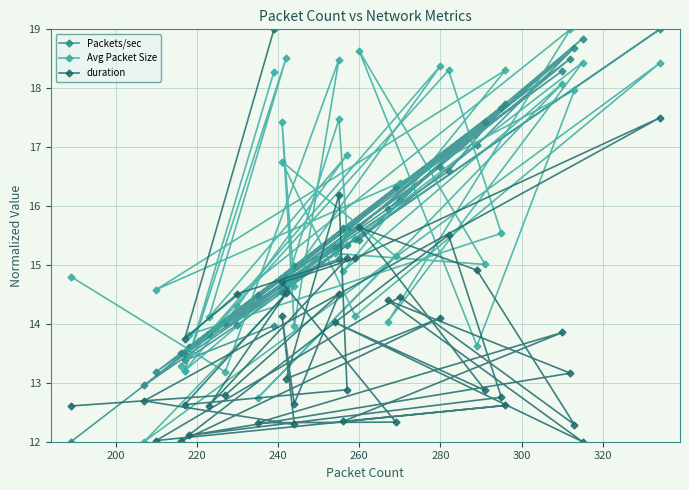

True or false: Packets/sec and duration cross at least once.

True